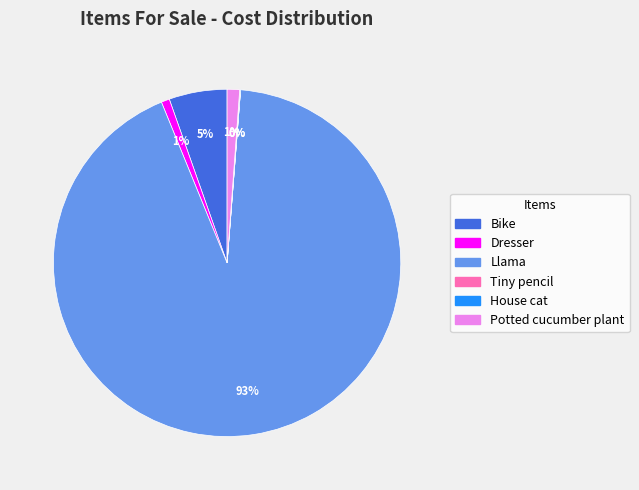

To the nearest percent, what is the difference between the largest and smallest slice percentages?

93%